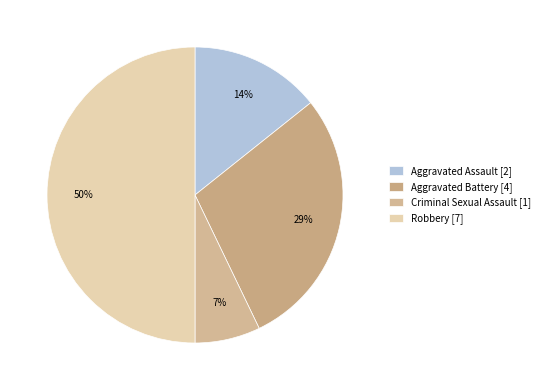

Is the sum of Aggravated Assault and Robbery greater than half?

Yes